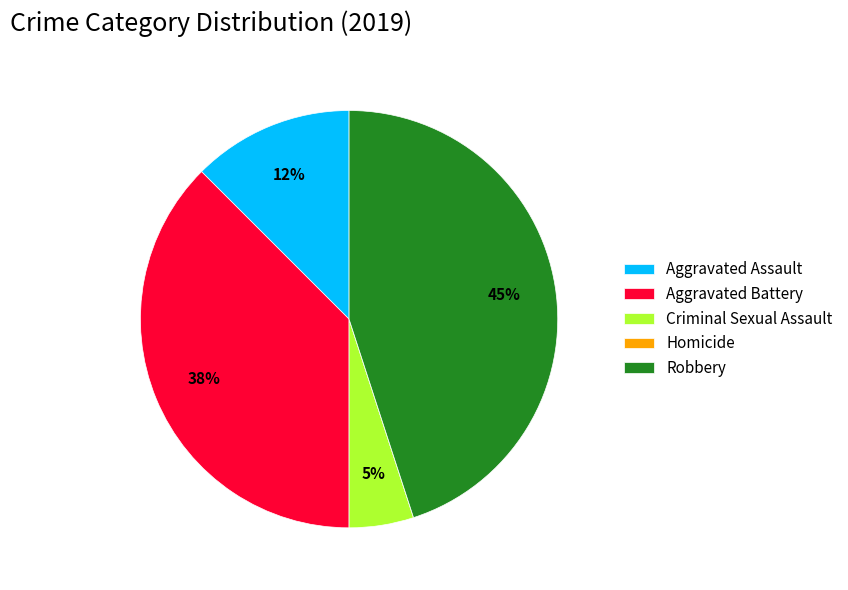

Is there any slice that represents more than half of the pie?

No